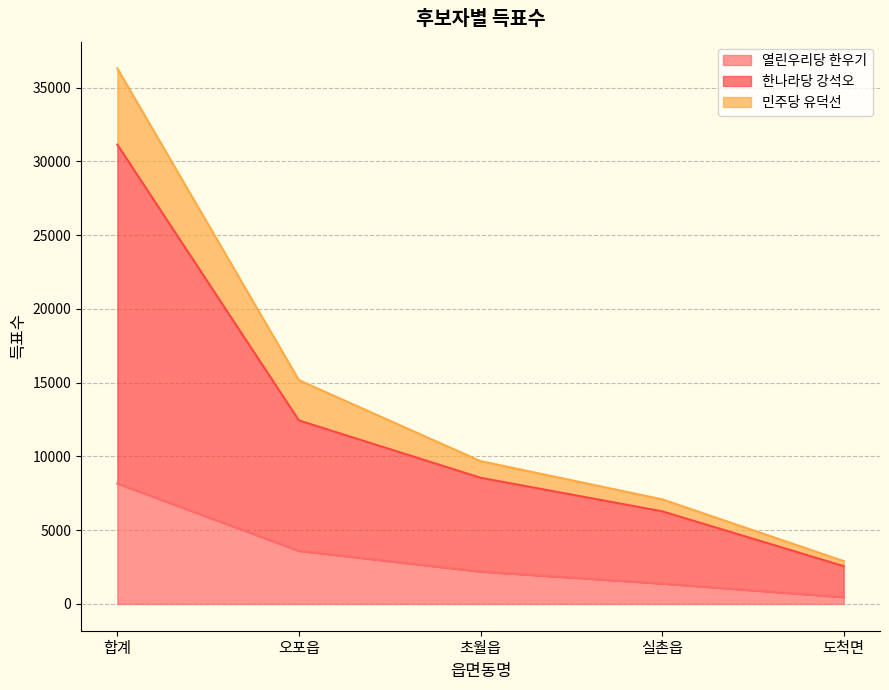

Where does the 열린우리당 한우기 series first go above 2192?

합계